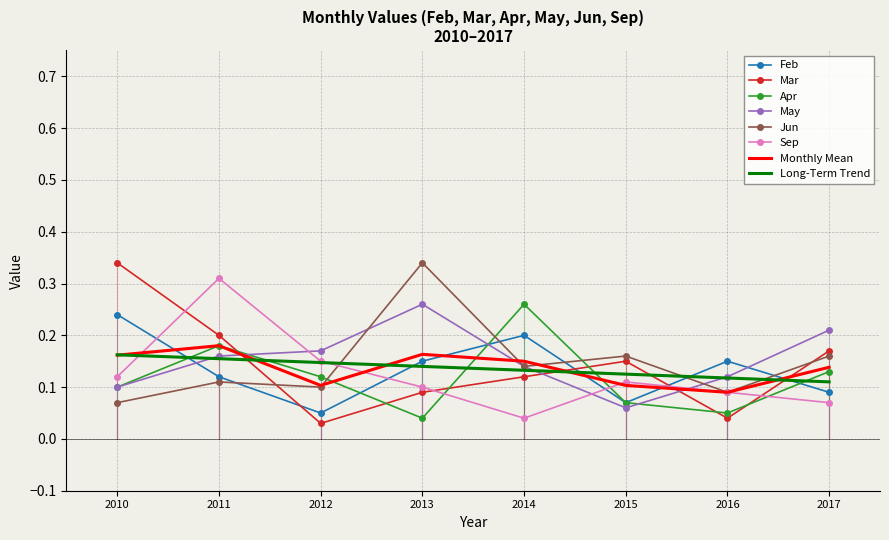

Between 2014 and 2016, which series saw the biggest shift?

Apr